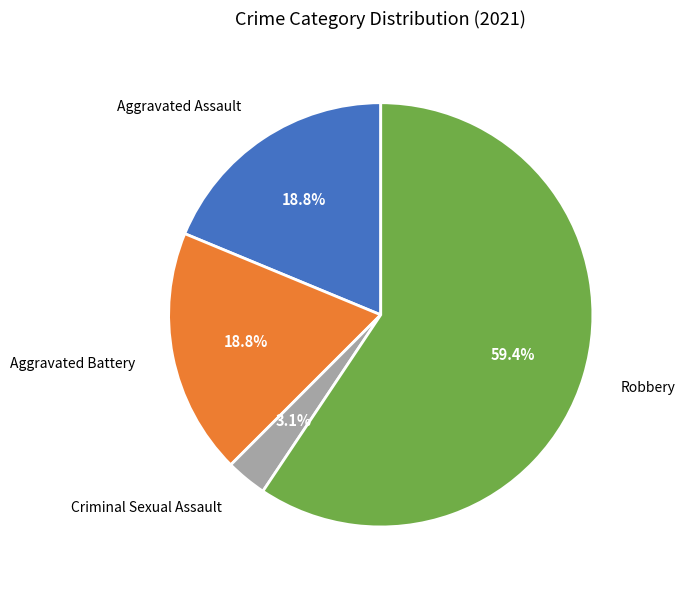

The Robbery slice represents 53% of the pie. True or false?

False